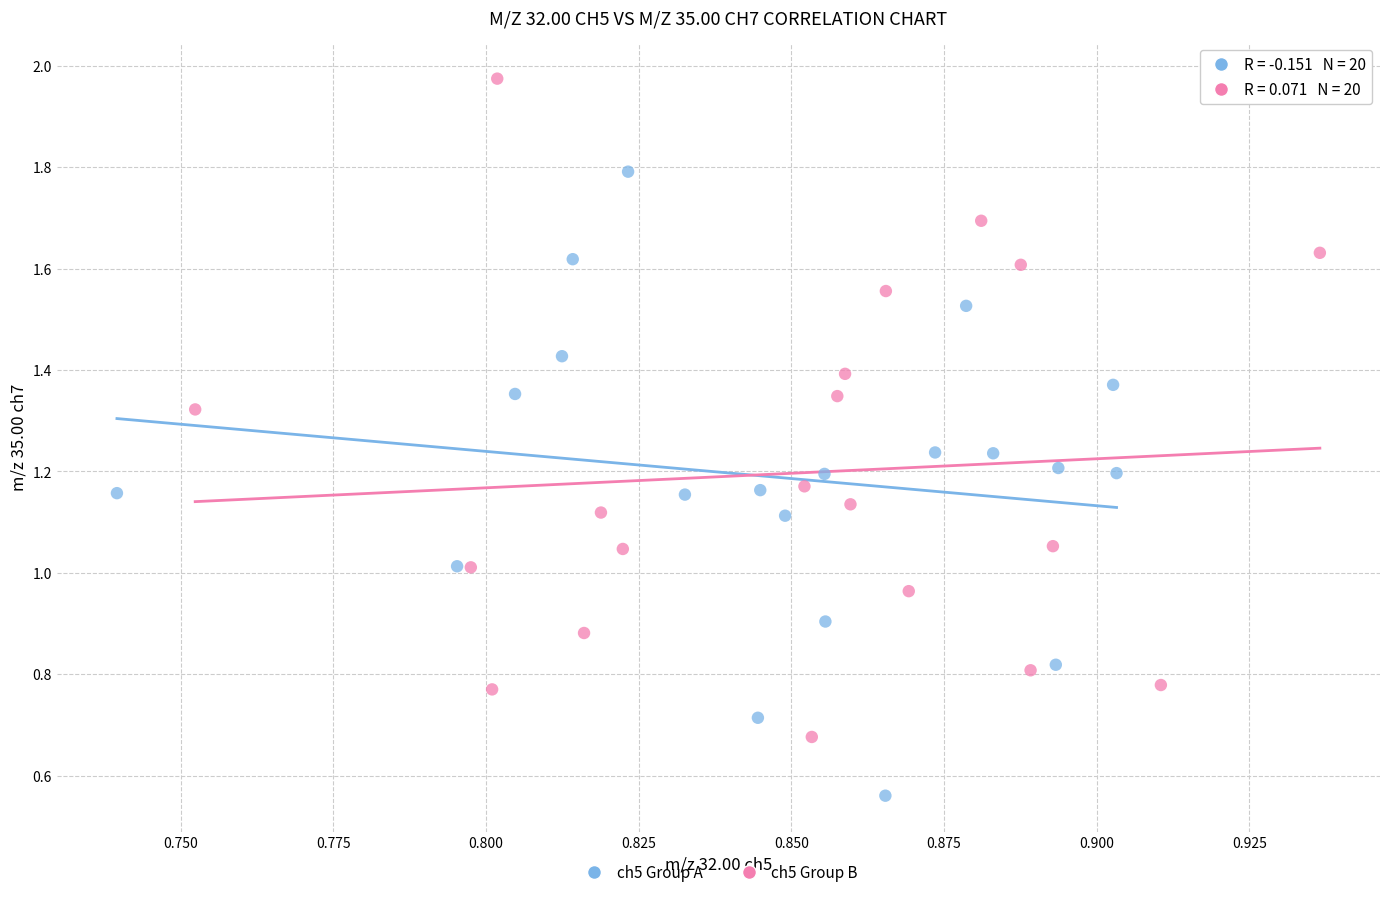

Which series reaches the minimum Y coordinate?

ch5 Group A